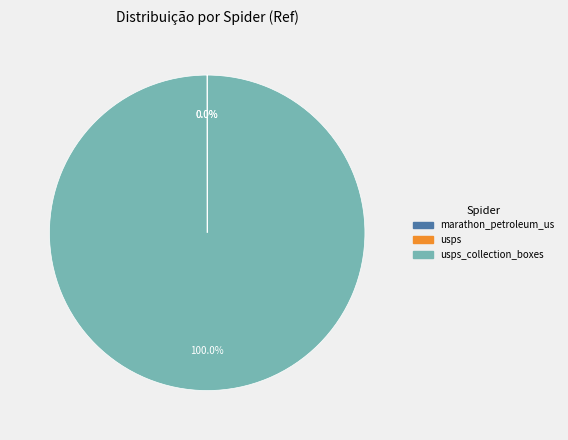

Does any single category account for the majority?

Yes